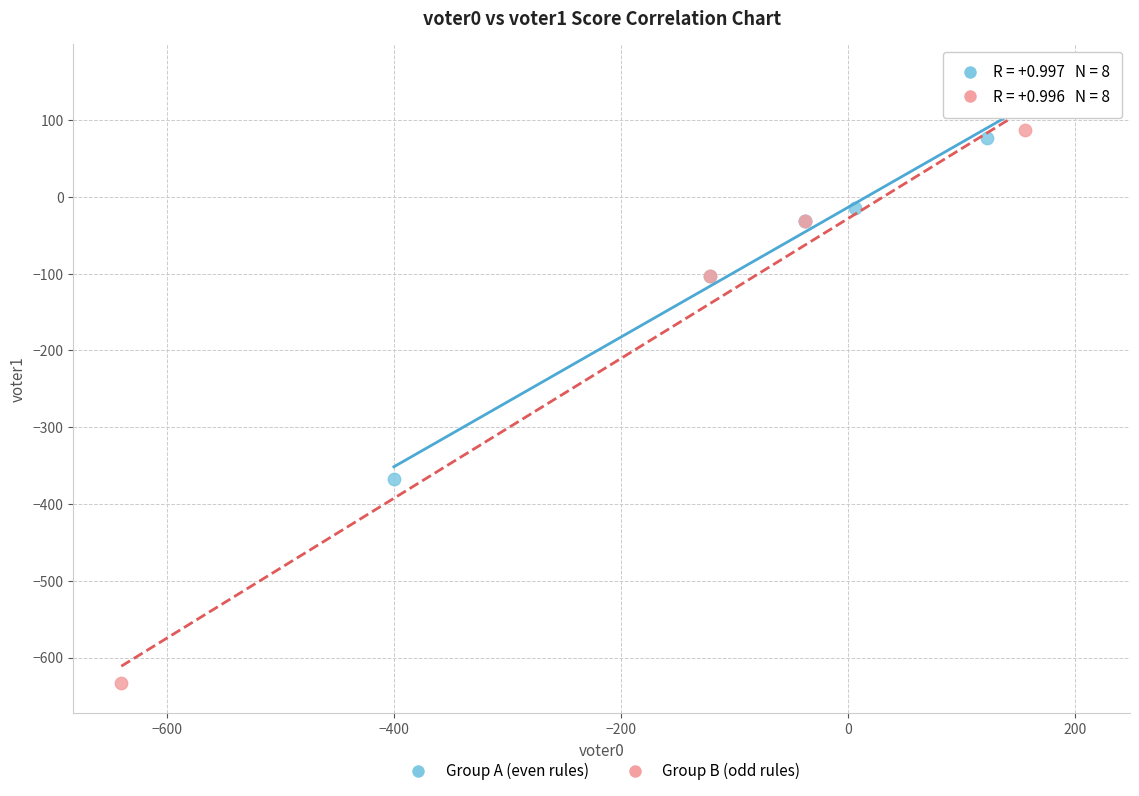

Which series contains the lowest Y value?

Group B (odd rules)